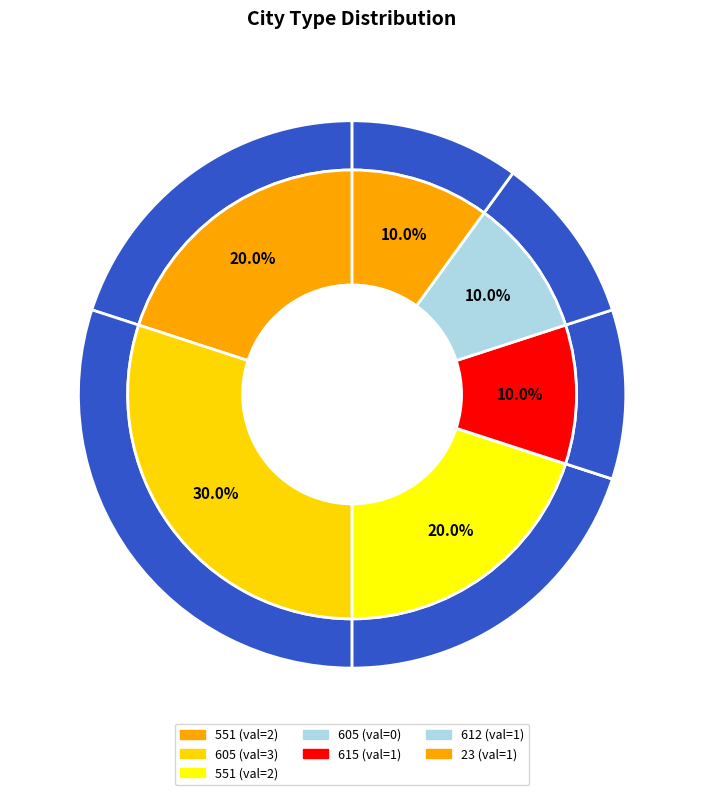

True or false: 605 accounts for 0% of the total.

True